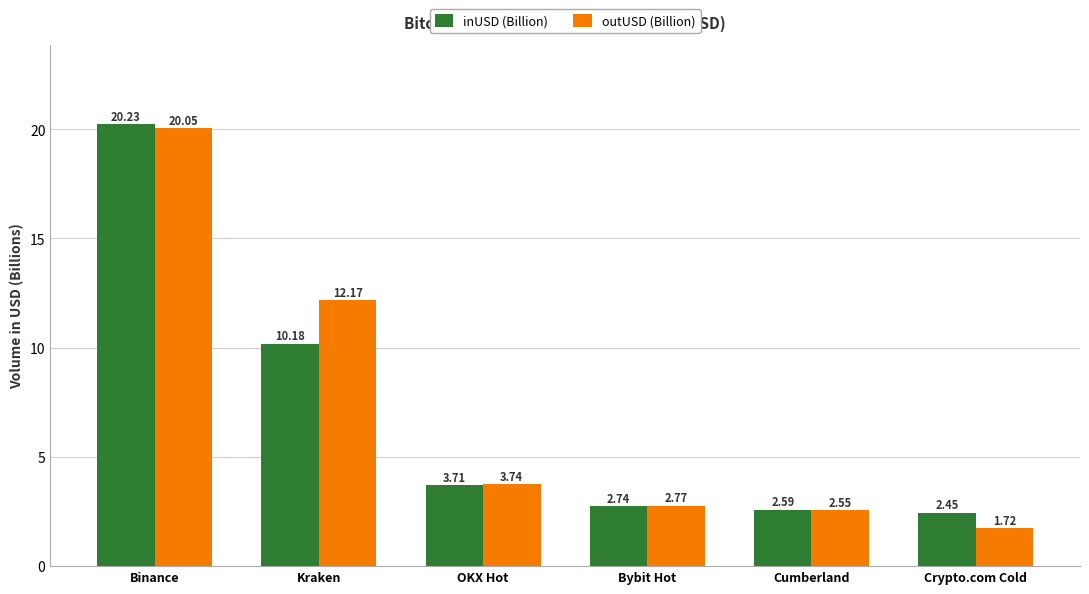

Where does the inUSD (Billion) series first go above 3?

Binance